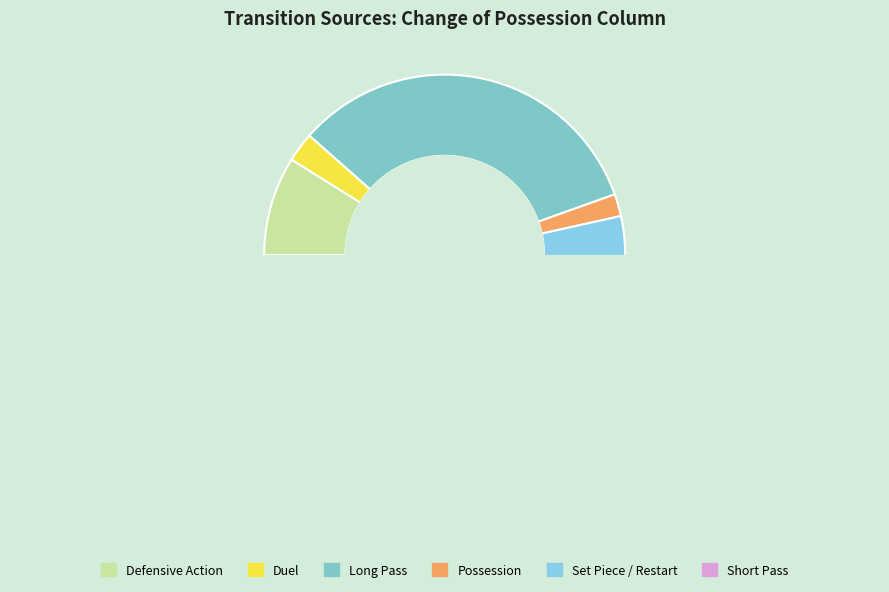

True or false: Defensive Action accounts for 2% of the total.

False